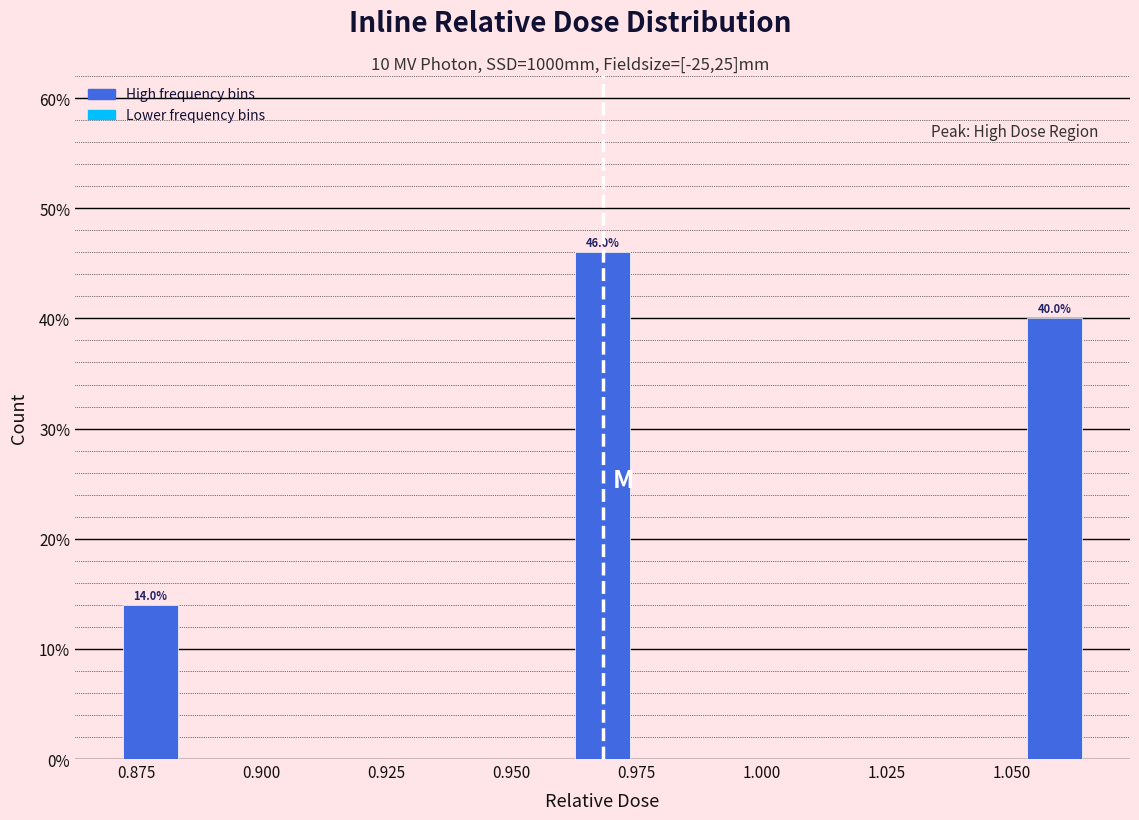

Around what value on the x-axis is the tallest bar? Give the approximate position of its centre, as read against the axis.

0.970